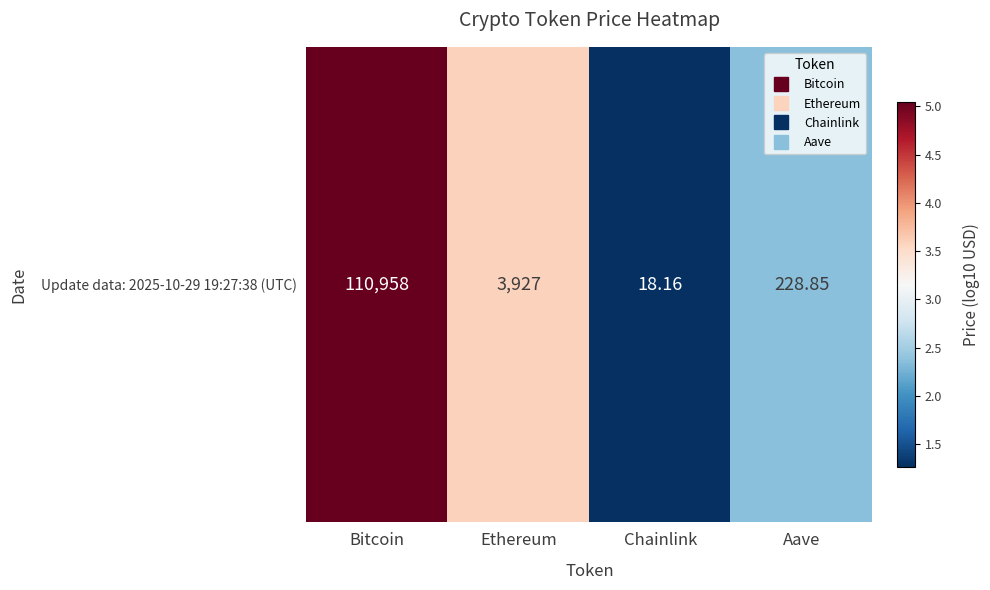

What is the ratio of the value at Ethereum to the value at Aave?

1.5